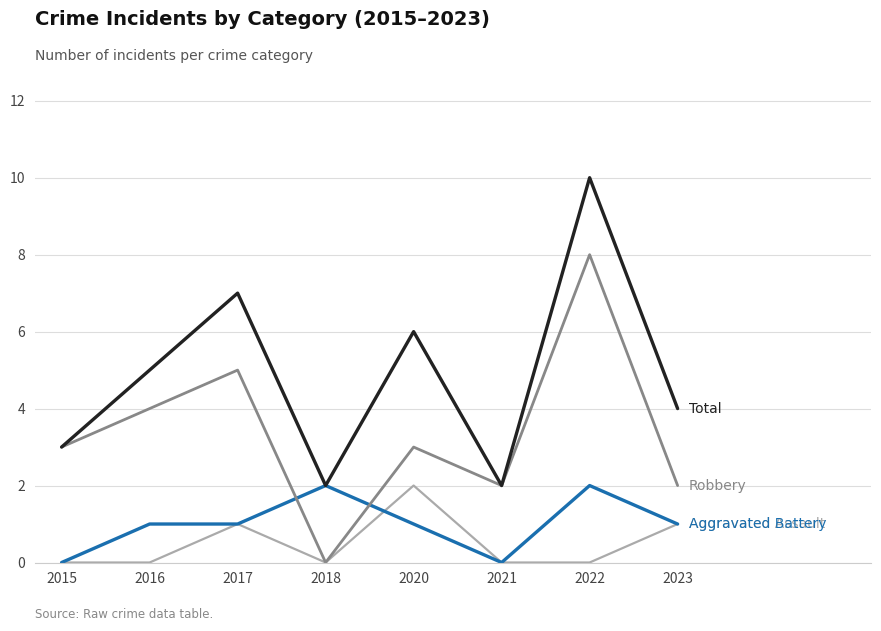

At which category does the chart reach its peak across all series?

2022